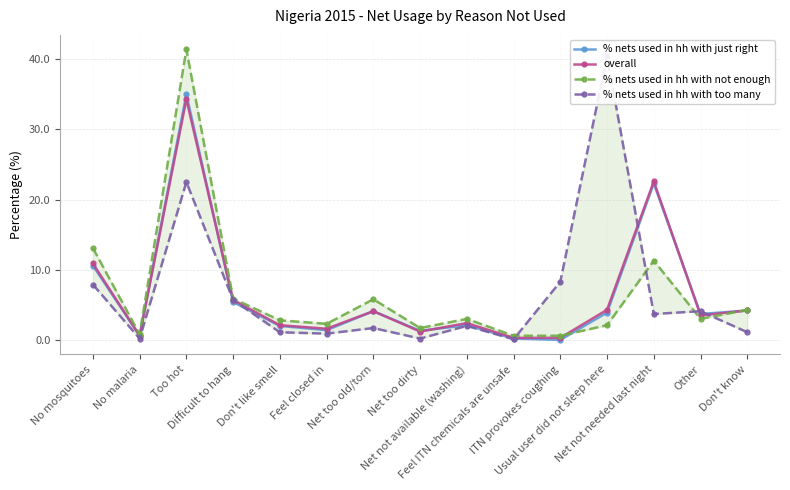

At which category is the sum across all series the highest?

Too hot